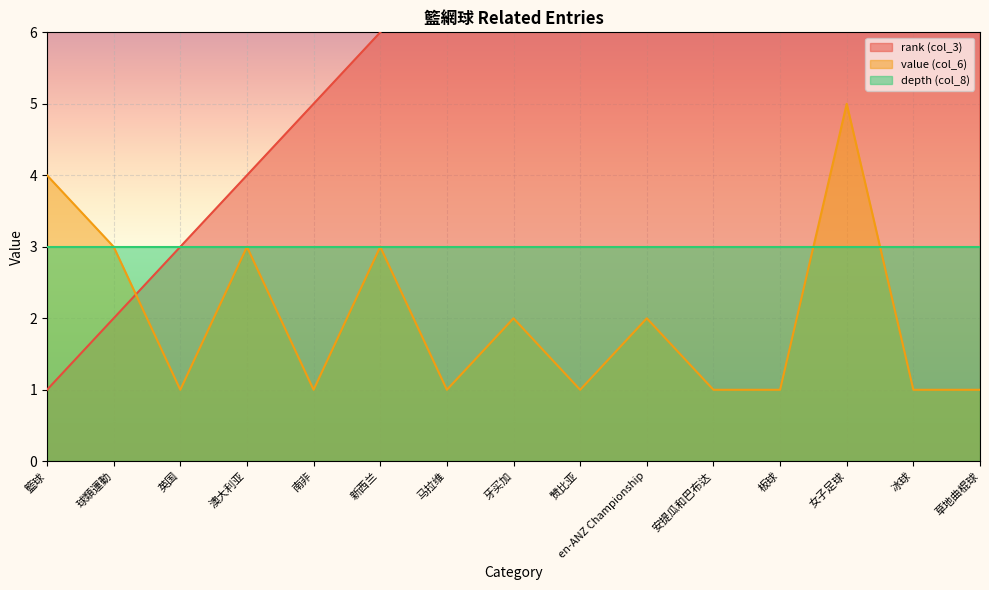

True or false: value (col_6) has a value of 1 at 英国.

True